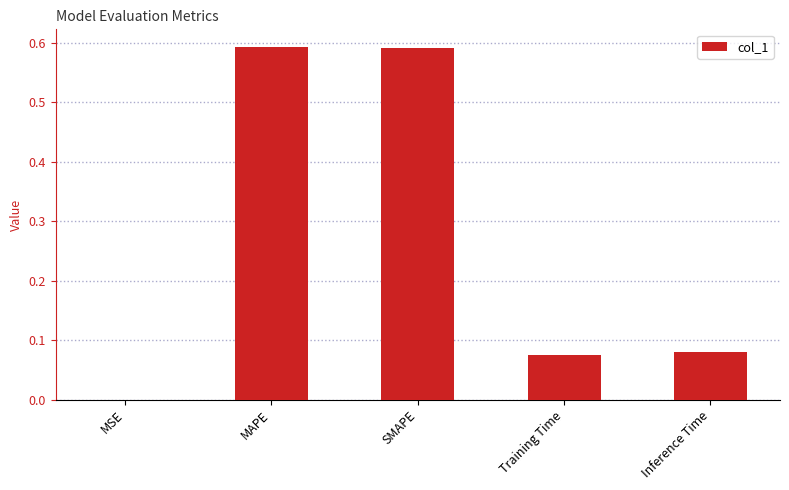

Is it true that the value at MSE is 0.0?

True